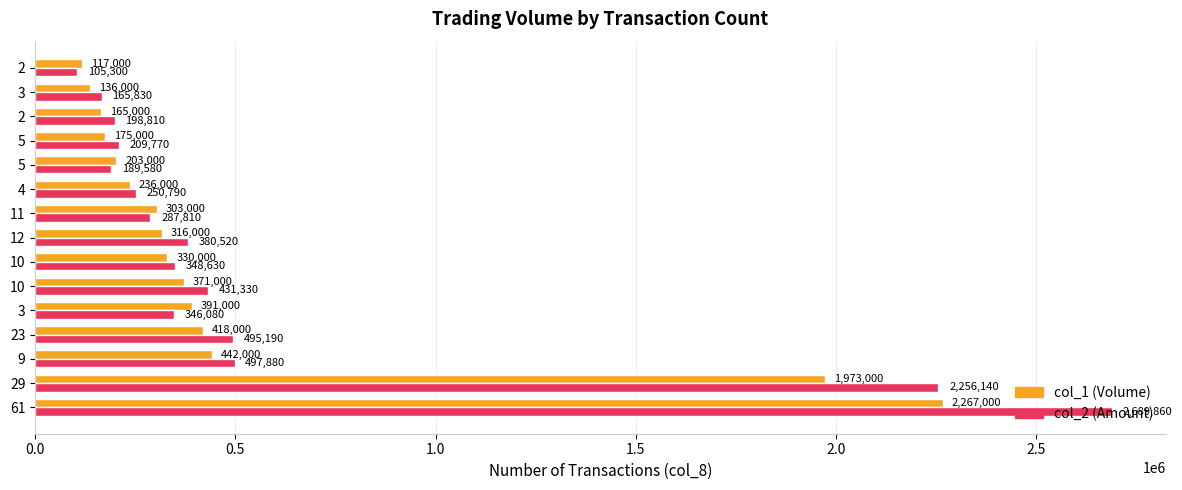

How many distinct data groups are displayed?

2